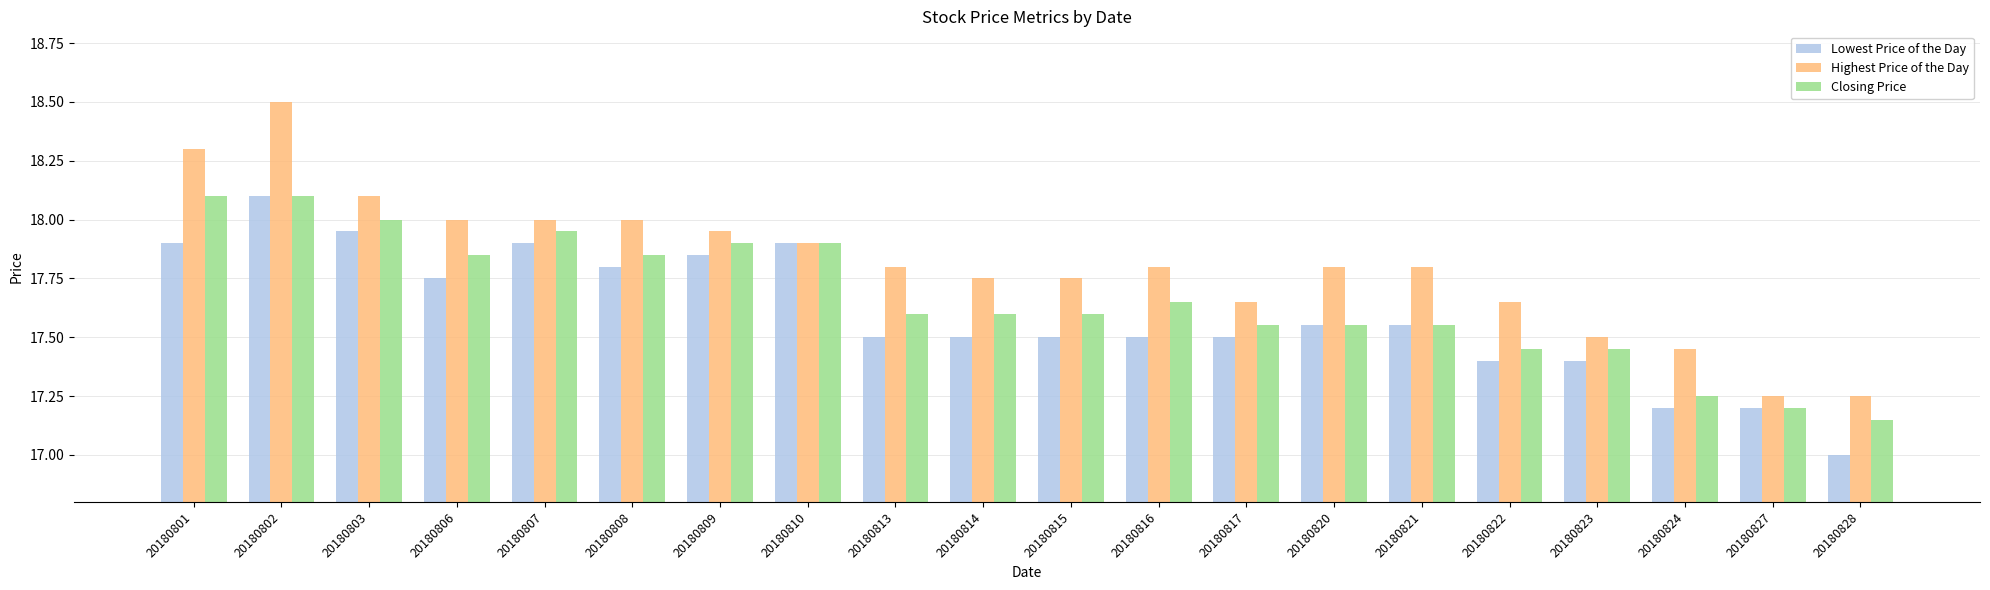

How many values in the Lowest Price of the Day series exceed 17?

19